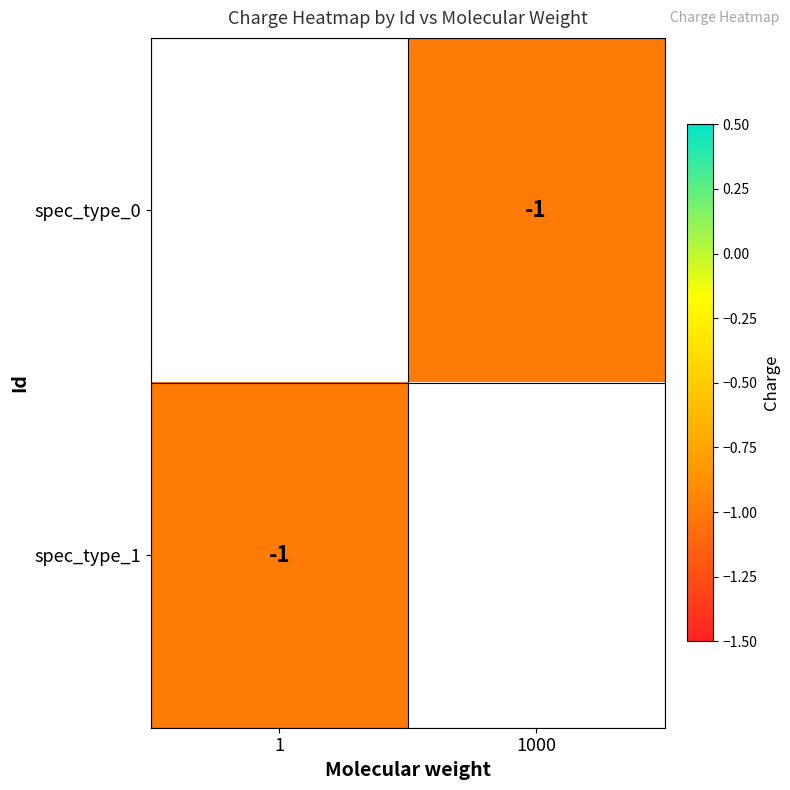

List the series in order of their overall mean, highest first.

spec_type_0, spec_type_1